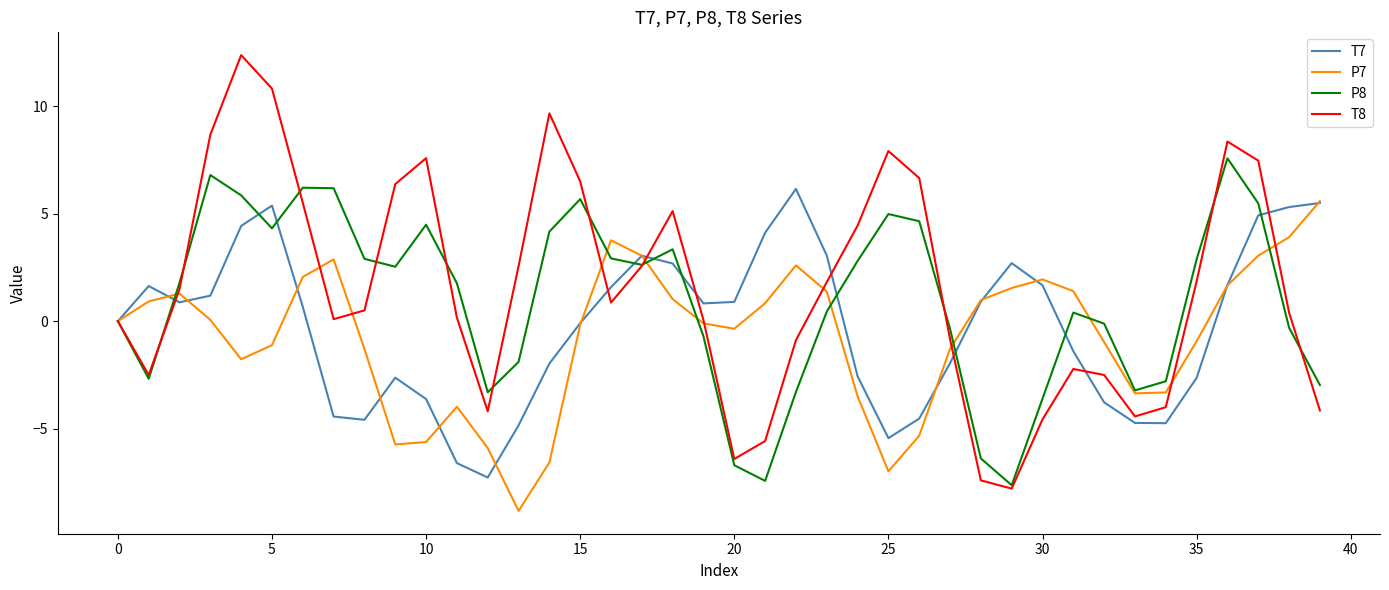

What is the lowest value of the P7 series?

-8.8